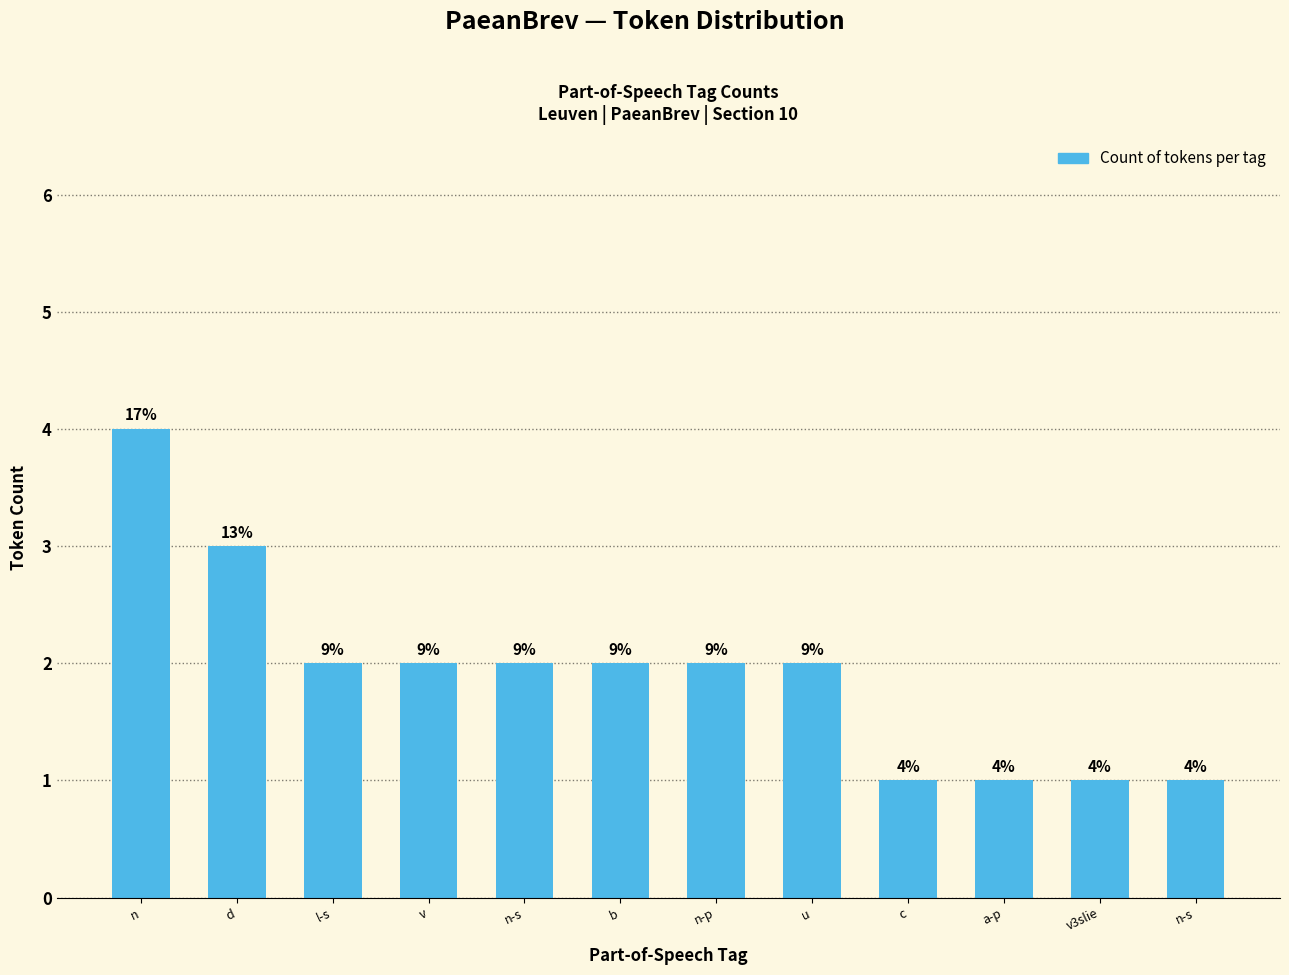

How many bars are there in total?

12